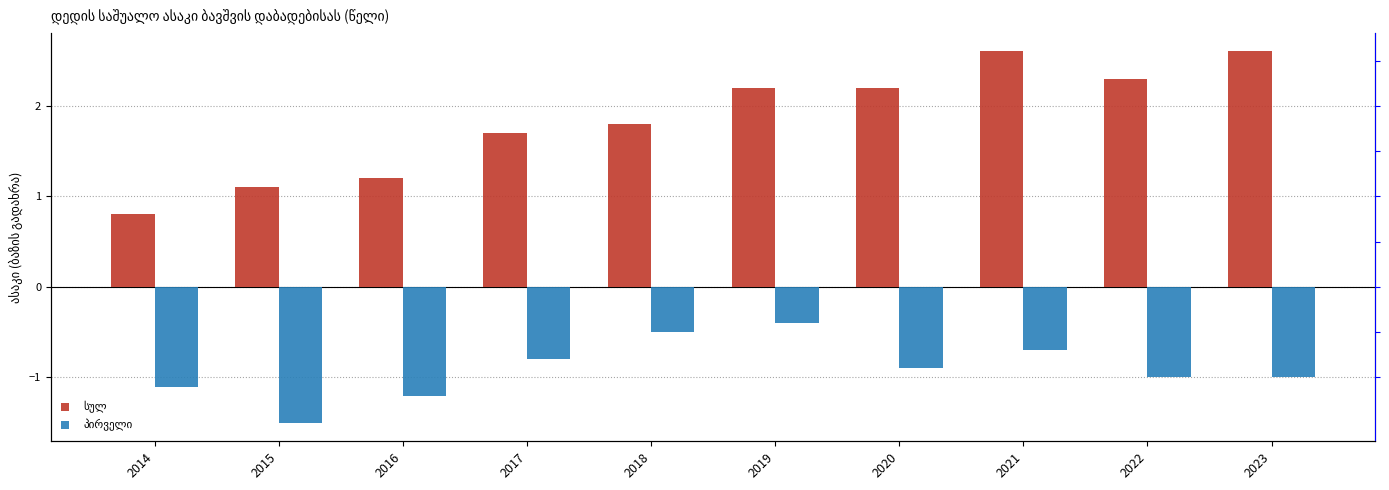

Rank the series by their average value, from lowest to highest.

პირველი, სულ